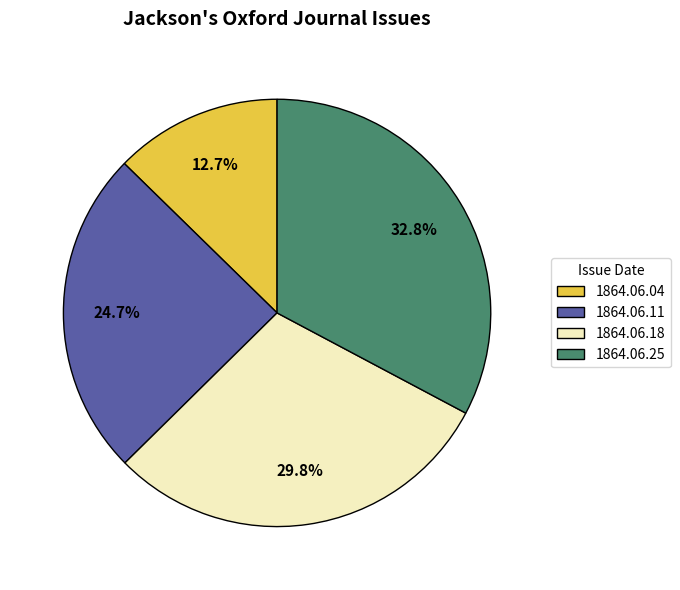

How many slices are in this pie chart?

4